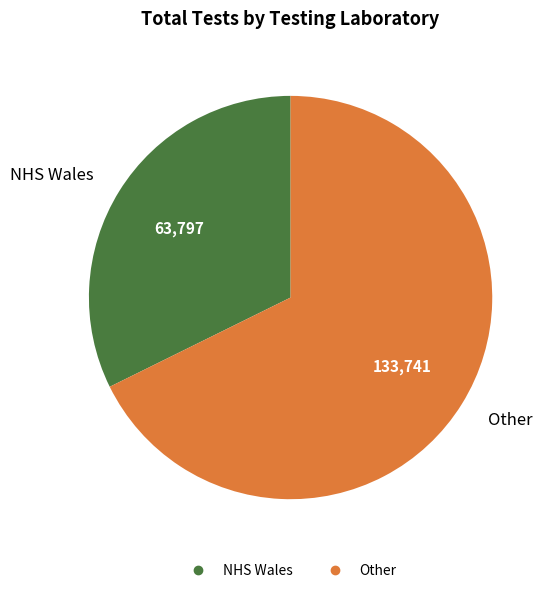

Rank the categories by value from lowest to highest.

NHS Wales, Other